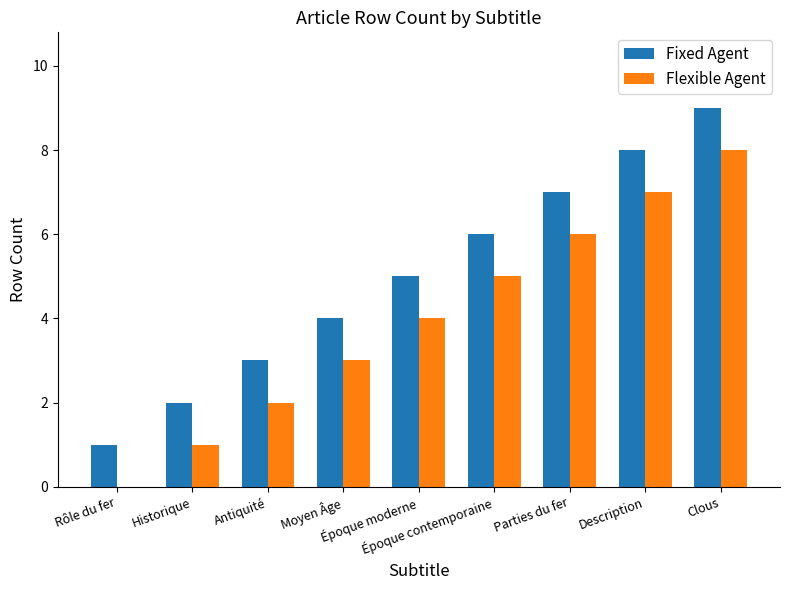

Reading left to right, what are all the values shown in this chart?

Fixed Agent: 1	2	3	4	5	6	7	8	9
Flexible Agent: 0	1	2	3	4	5	6	7	8